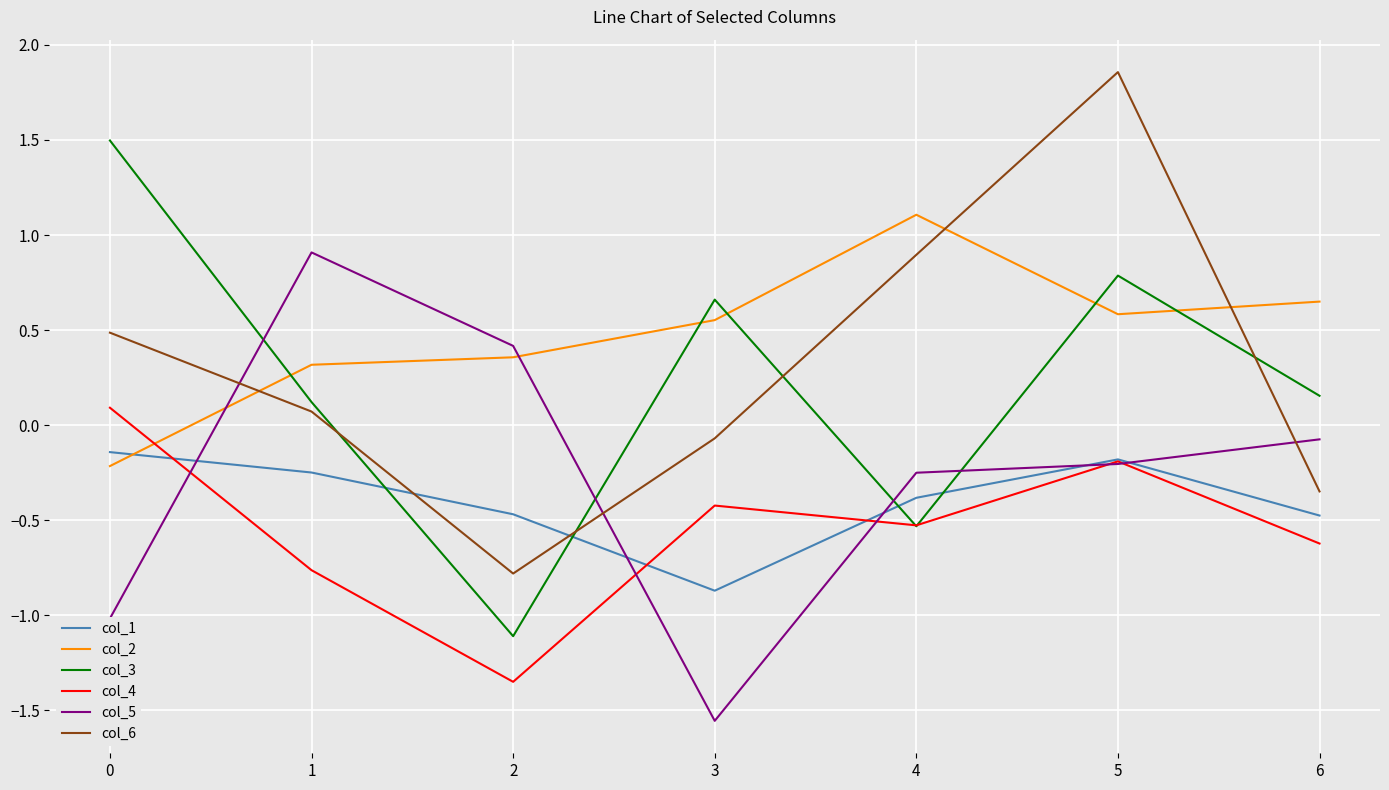

Which series changed the most between 2 and 4?

col_6